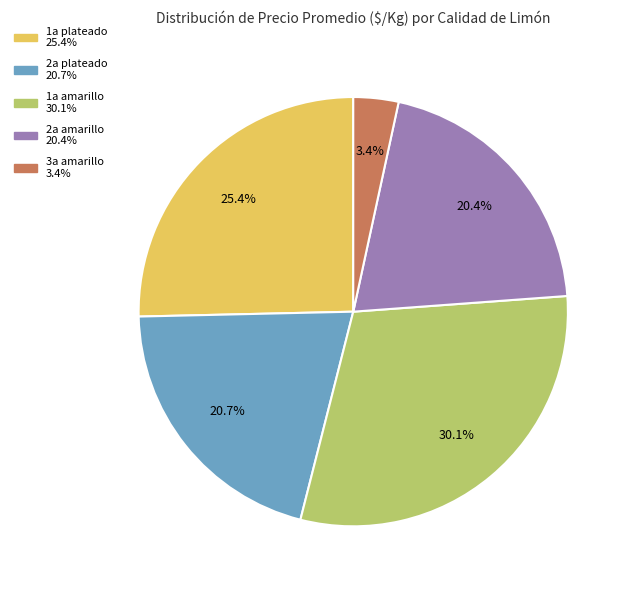

What is the smallest slice in the pie chart?

3a amarillo